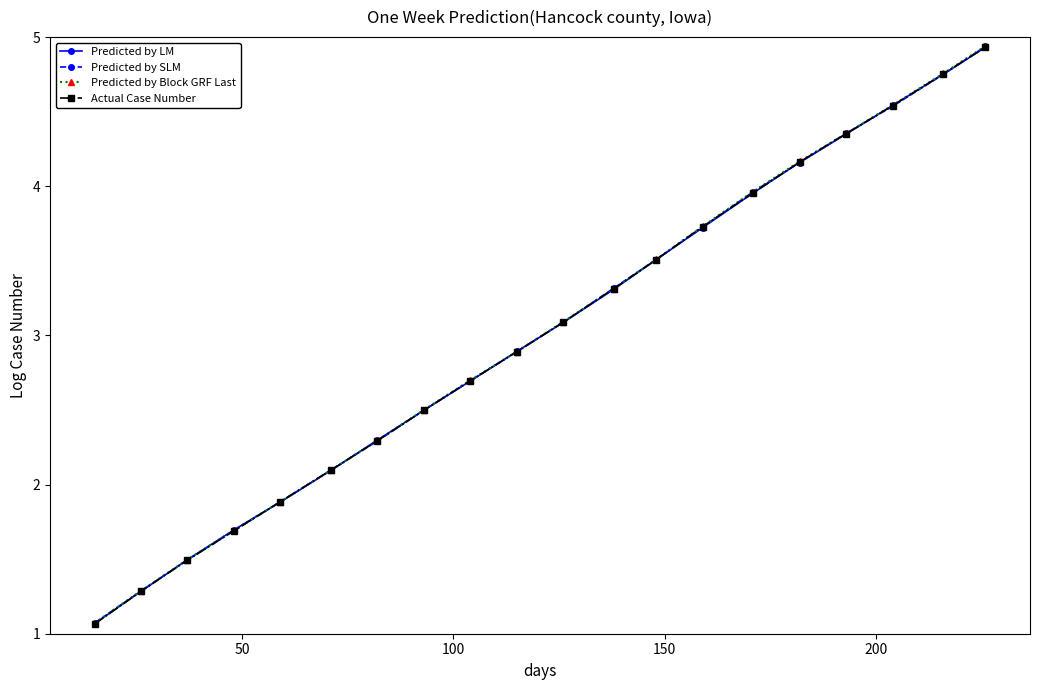

What is the smallest value displayed?

1.1